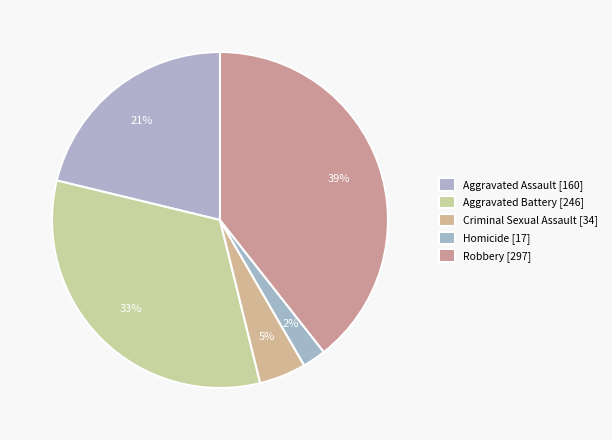

How many slices are in this pie chart?

5